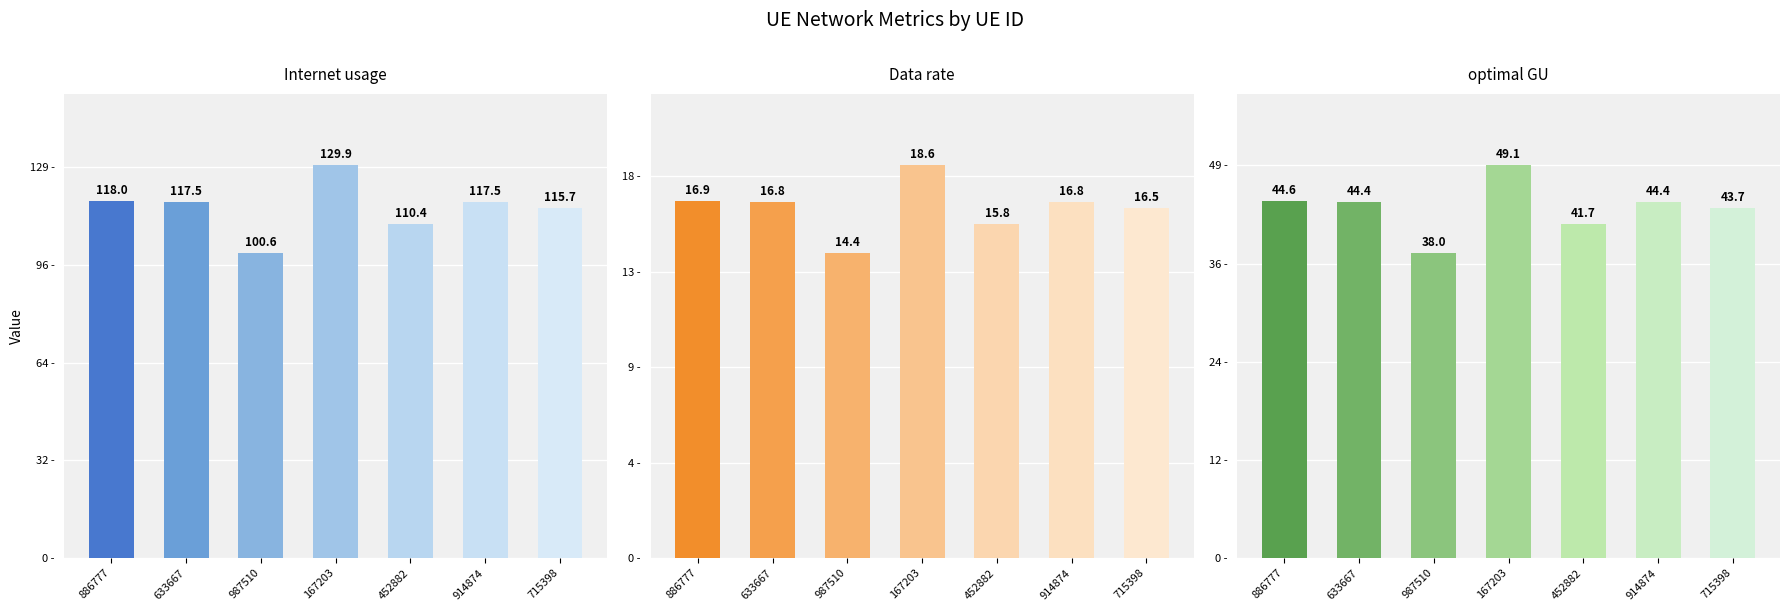

What is the difference between the Data rate values at 715398 and 452882?

0.8